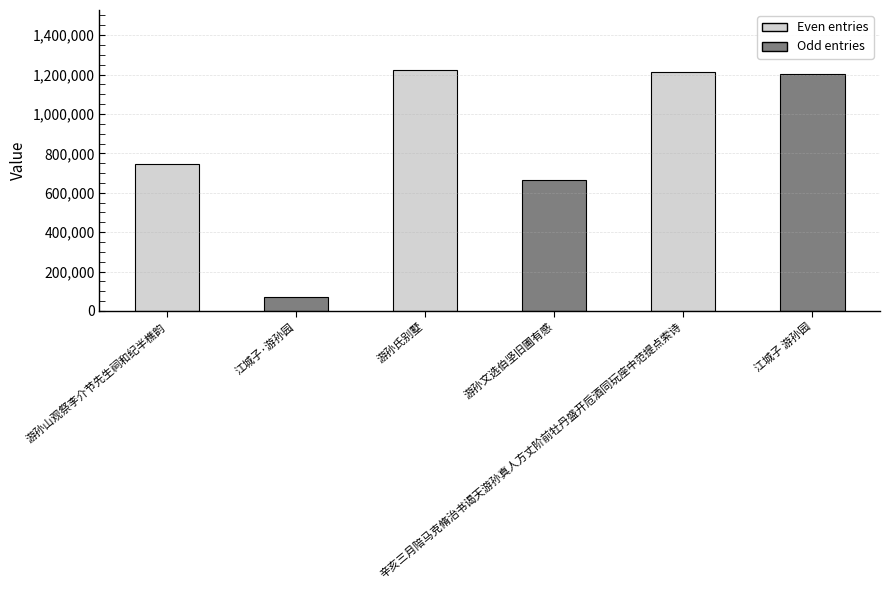

How many data points does each series have?

6